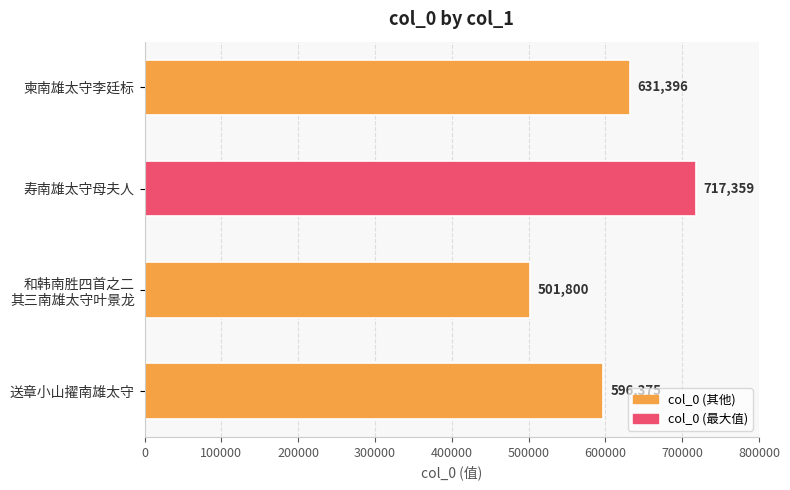

Which has a higher value, 寿南雄太守母夫人 or 送章小山擢南雄太守?

寿南雄太守母夫人